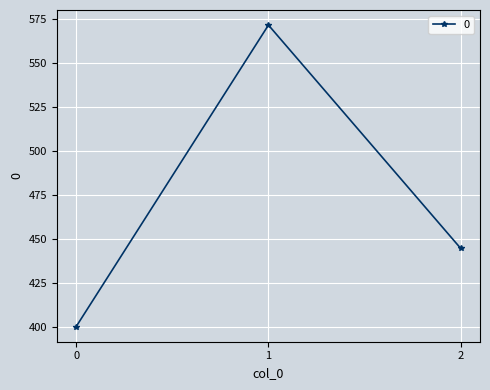

What is the minimum value shown in the chart?

400.0